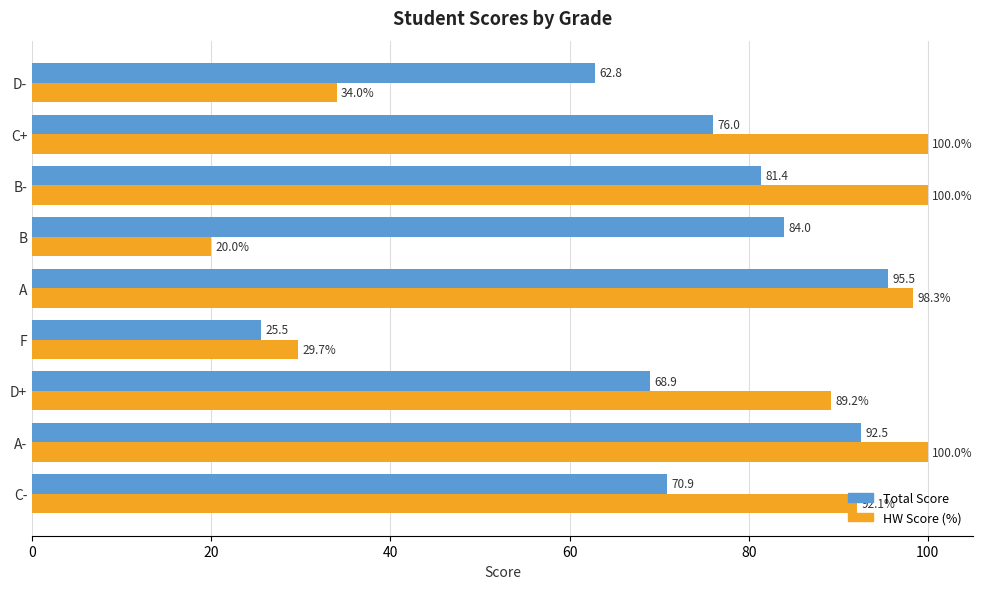

List the series in order of their overall mean, highest first.

HW Score (%), Total Score